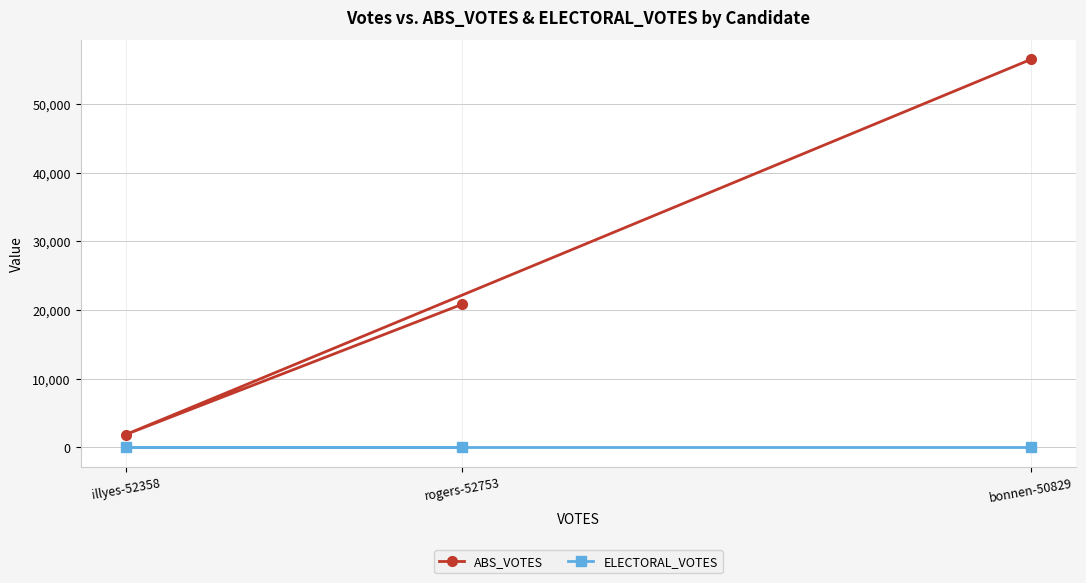

Rank the categories by ABS_VOTES value from lowest to highest.

illyes-52358, rogers-52753, bonnen-50829